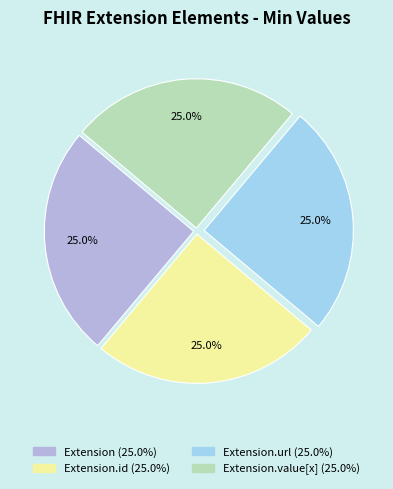

Is there any slice that represents more than half of the pie?

No